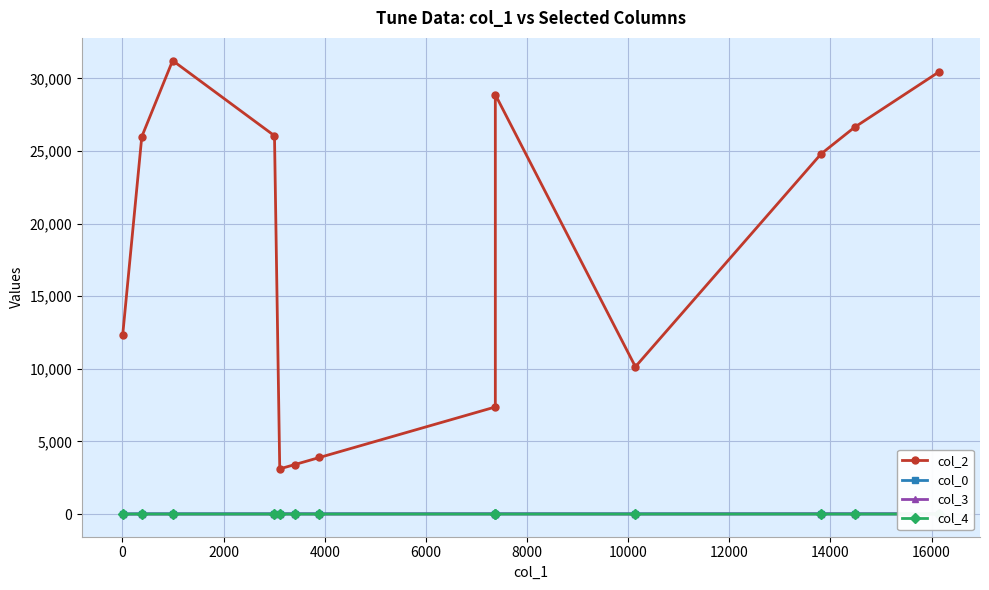

Which series changed the most between 4000 and 14000?

col_2